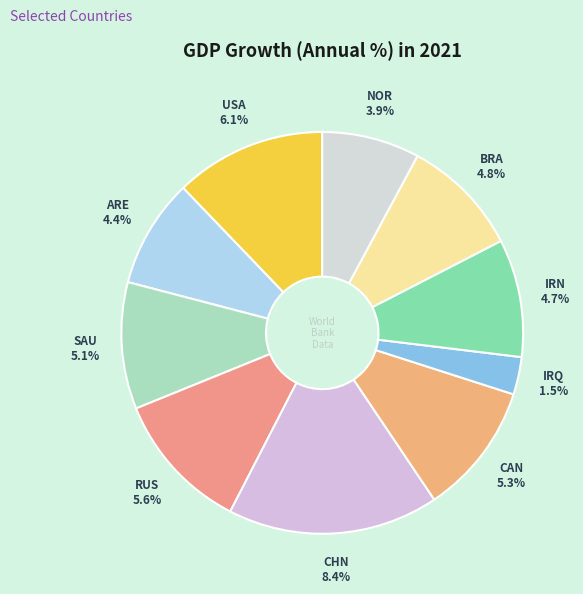

Is it true that BRA is 10% of the pie?

True